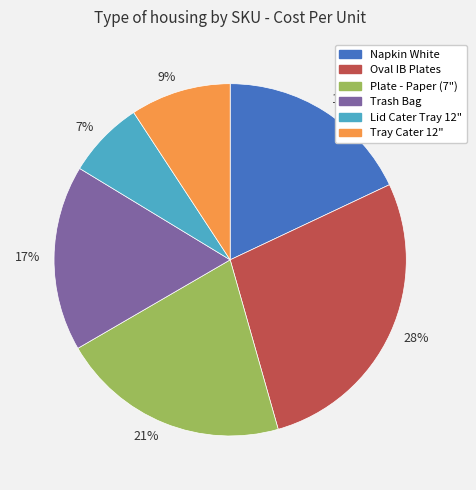

What is the smallest slice in the pie chart?

7%